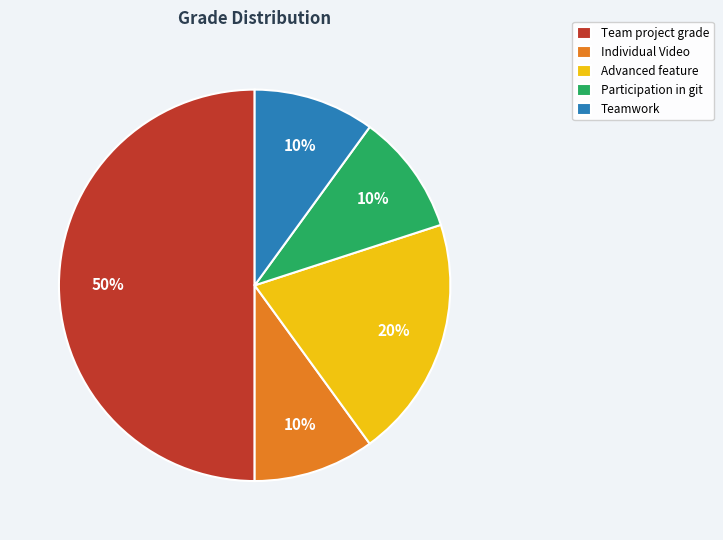

To the nearest percent, what percentage of the pie is Teamwork?

10%